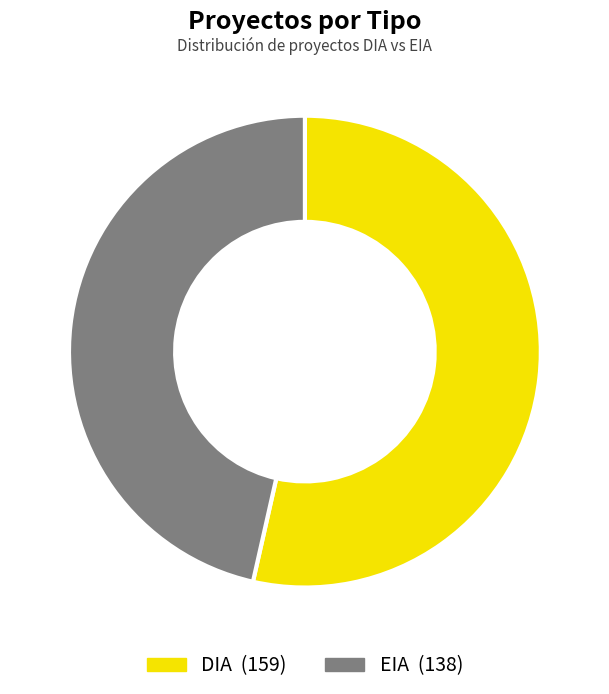

Which slice represents more than half of the pie?

DIA